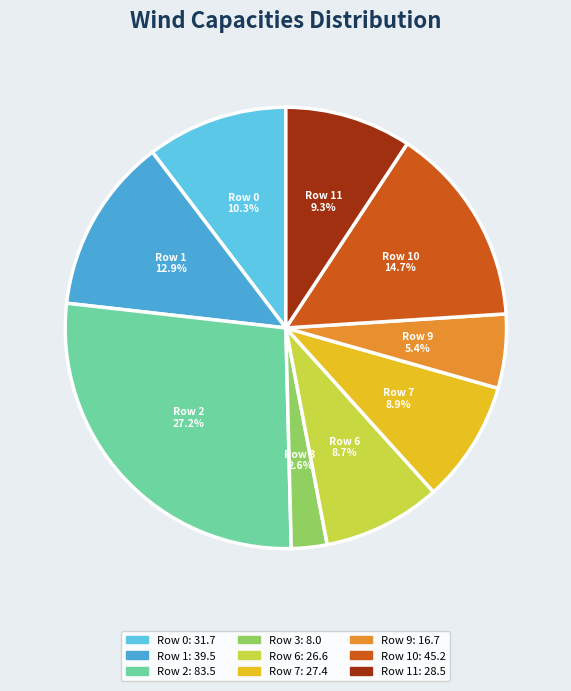

Does Row 11 represent more than half of the total?

No